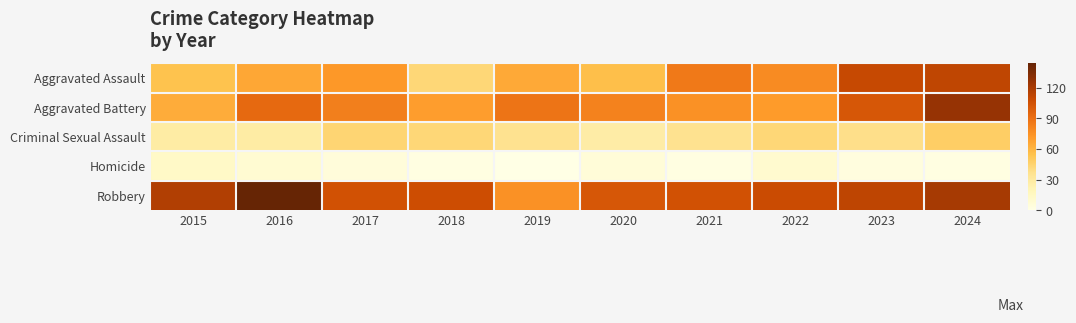

Between 2018 and 2019, which series saw the biggest shift?

Robbery